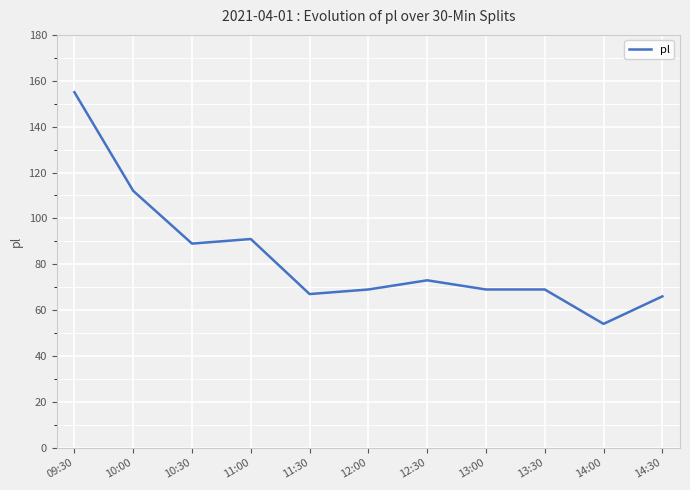

What is the difference between the maximum and minimum values?

101